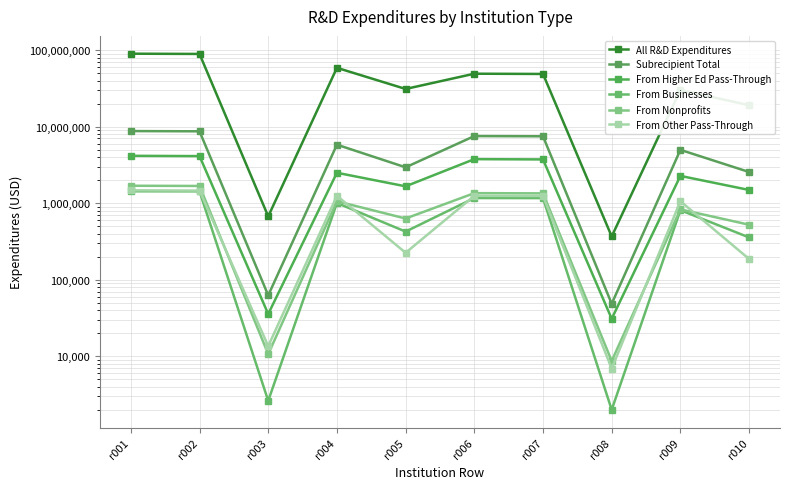

What is the sum of all From Nonprofits values?

9127632